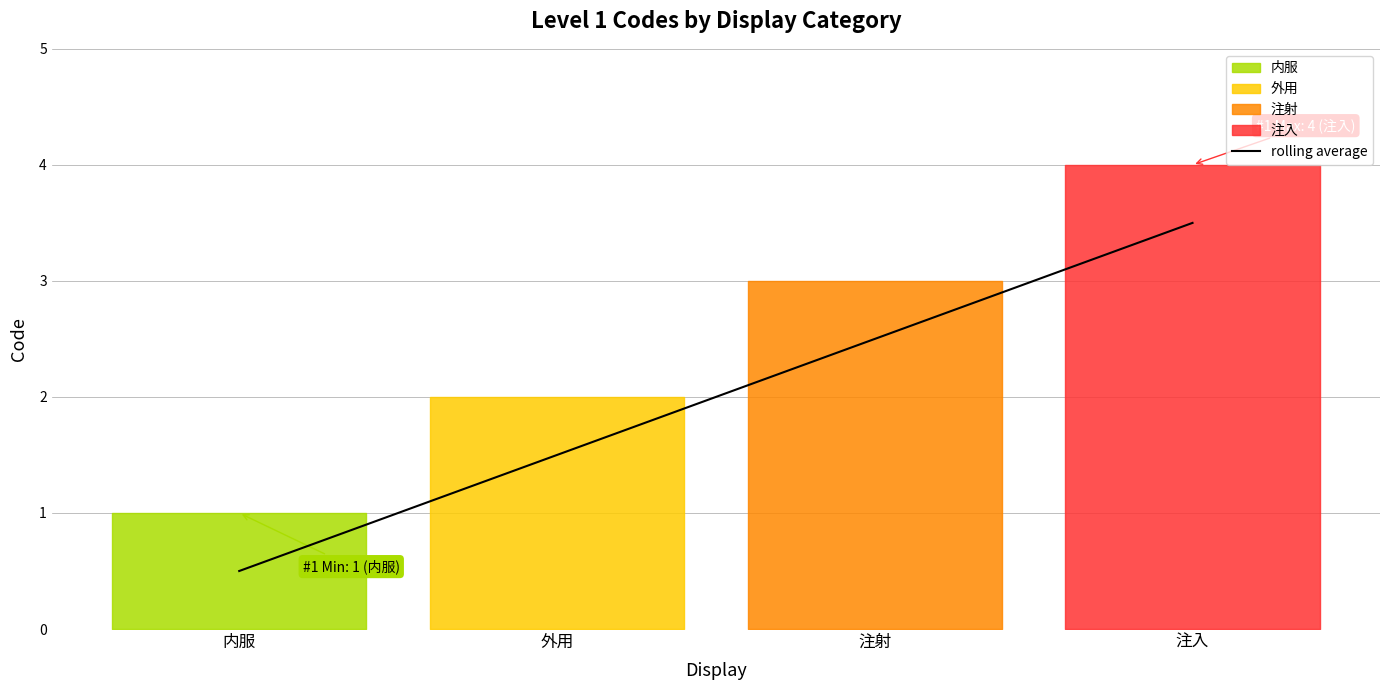

Is this an area chart (filled region under the line)?

No